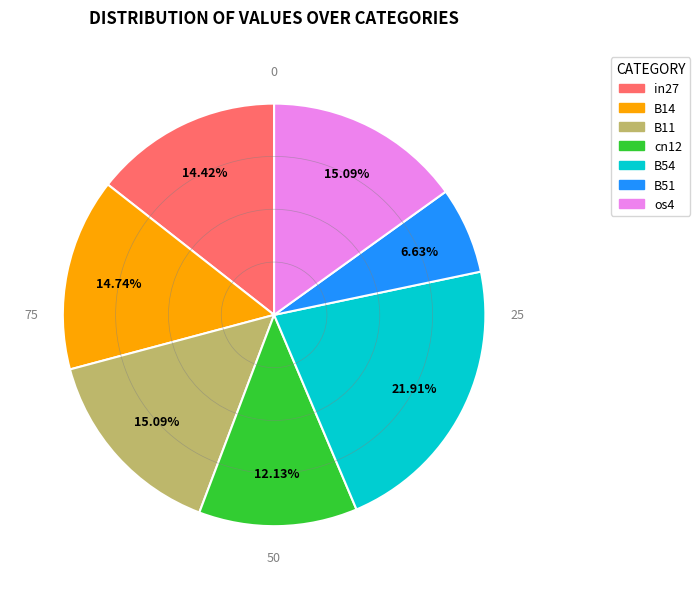

To the nearest percent, what is the difference between the largest and smallest slice percentages?

15%